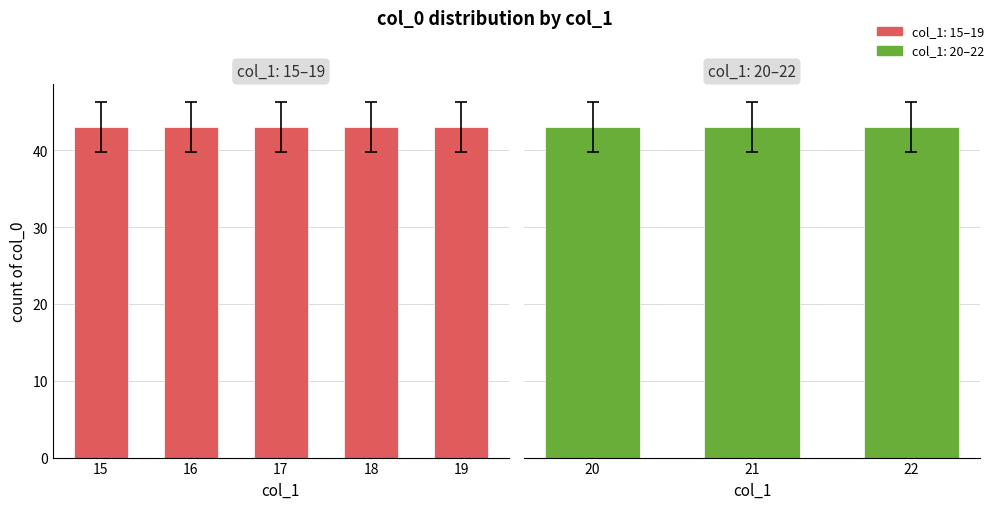

At which label does col_1_values reach its minimum?

15